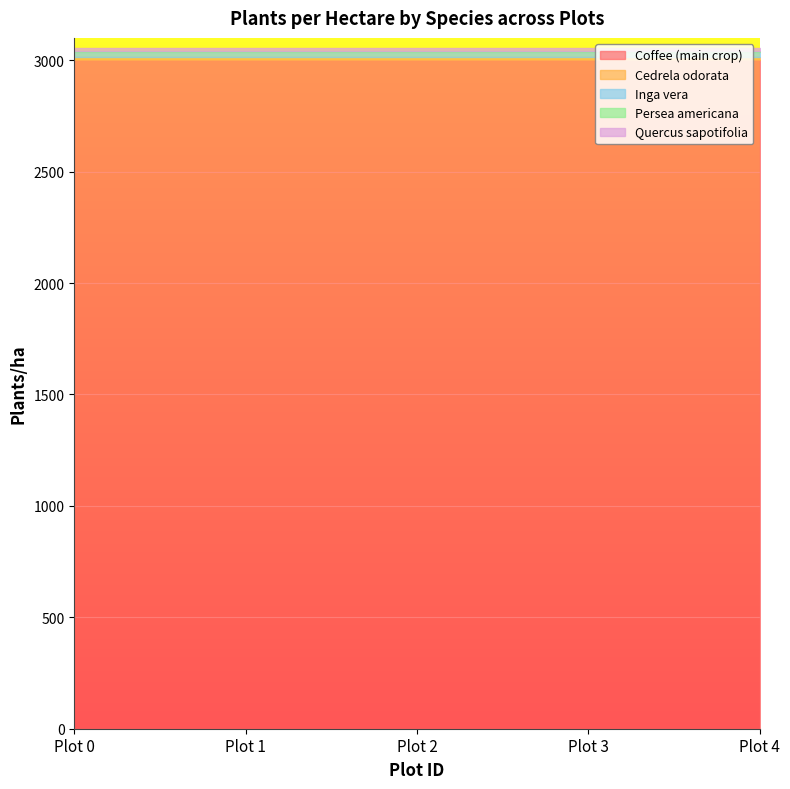

True or false: Inga vera and Cedrela odorata intersect in this chart.

False